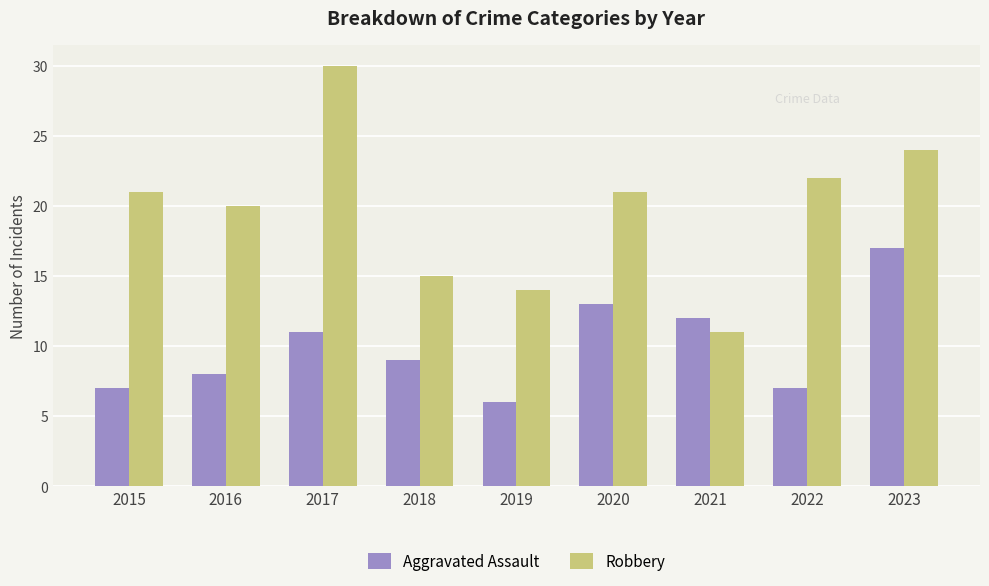

Are the bars grouped side by side (vs. stacked)?

Yes